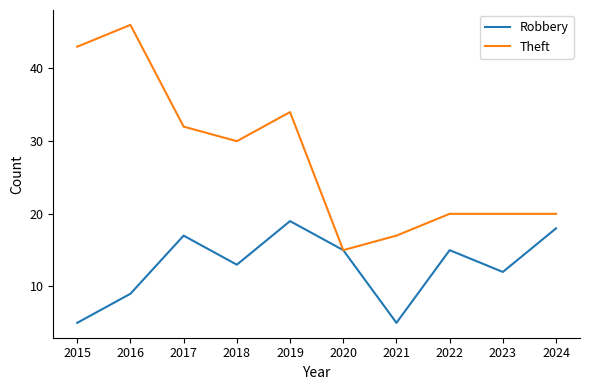

How many values in the Theft series are below 30?

5